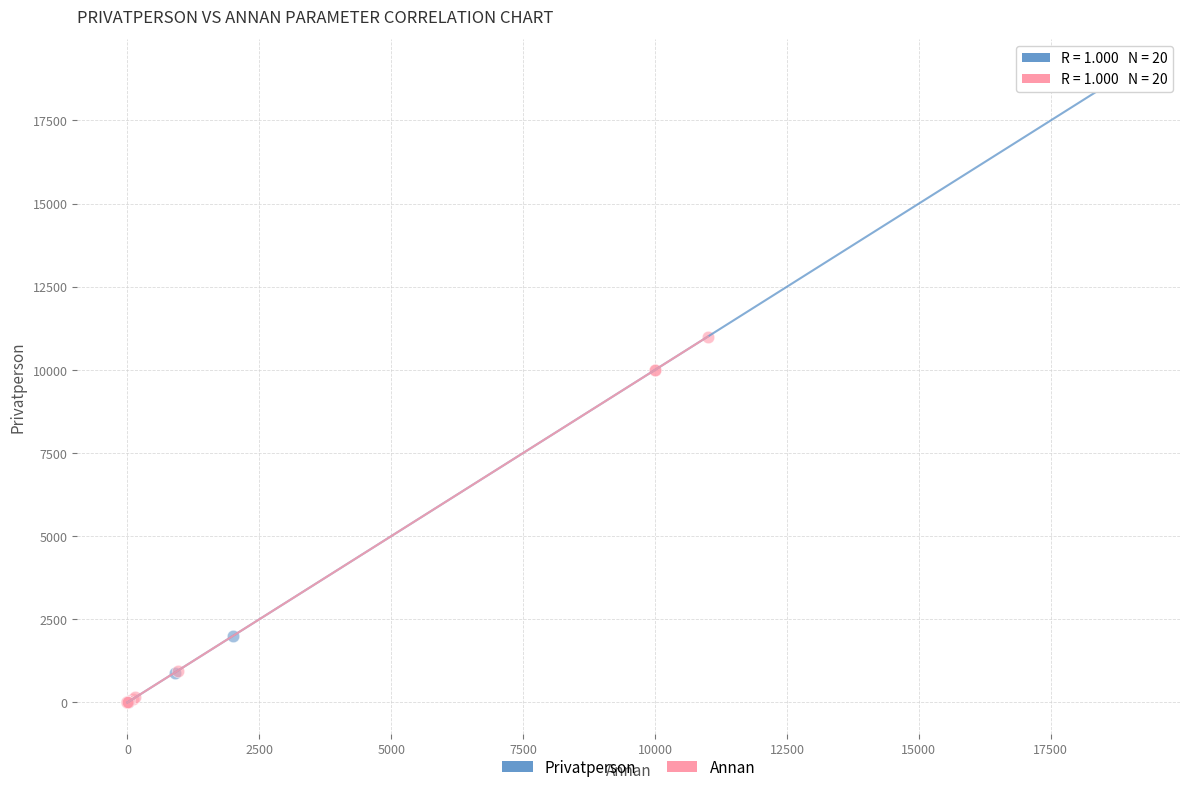

Which series has the largest Y range (max minus min)?

Privatperson